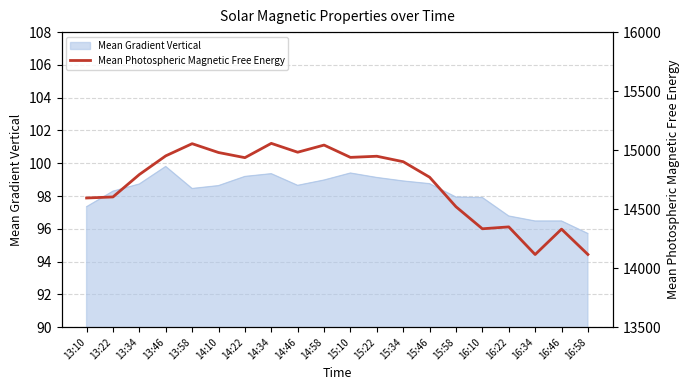

Count the number of categories in the chart.

20